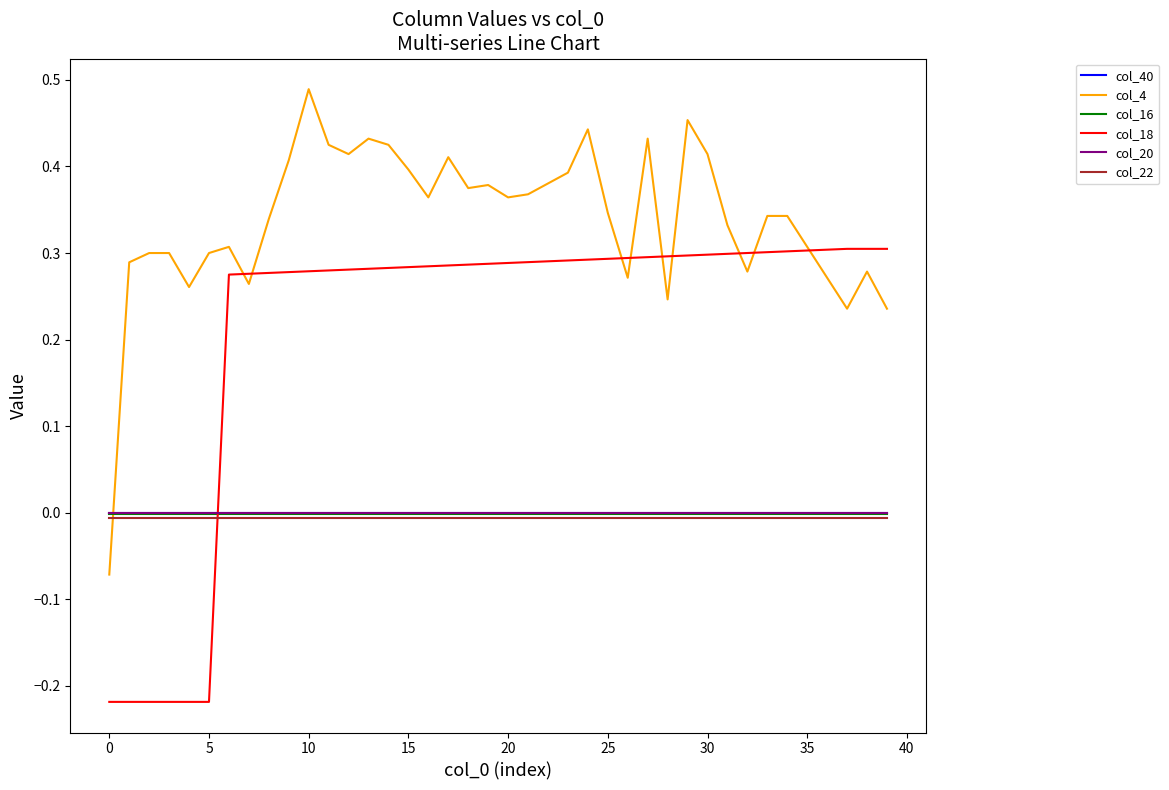

How many lines are shown in the chart?

6